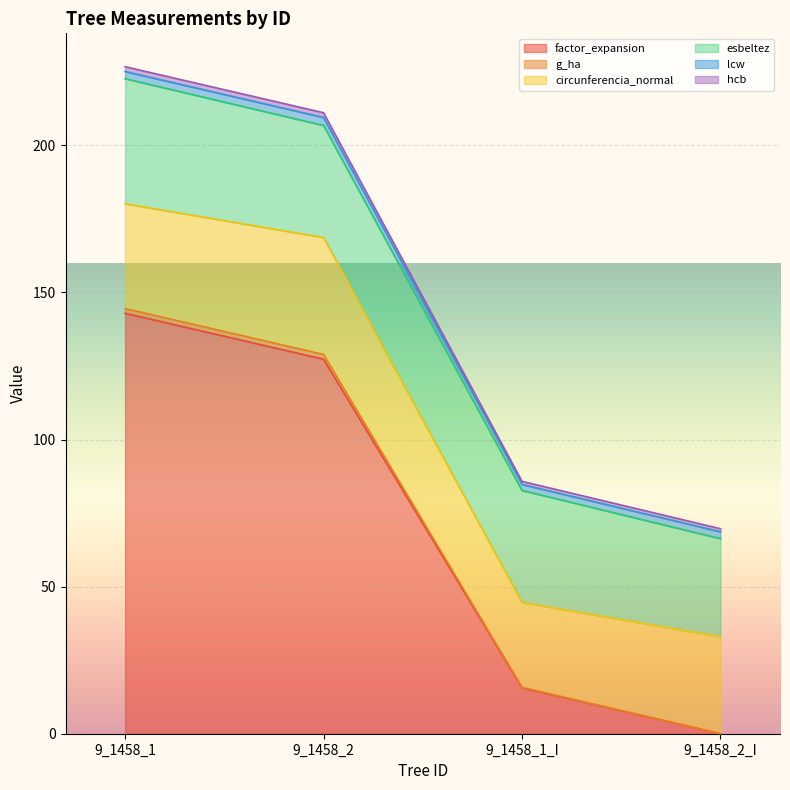

How many positive values does the factor_expansion series have?

3